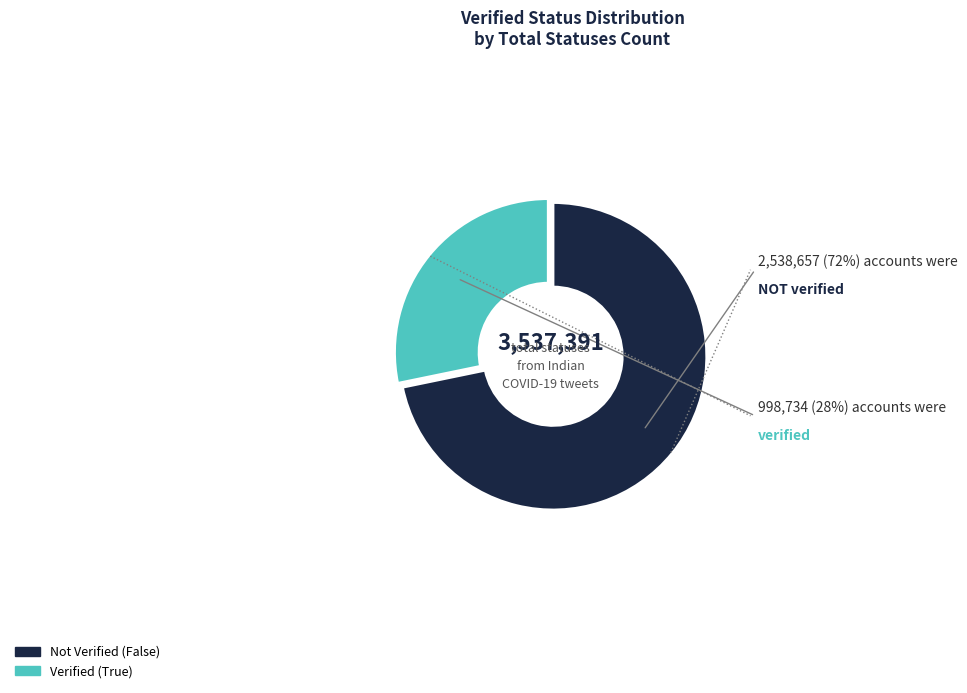

Does any single category account for the majority?

Yes